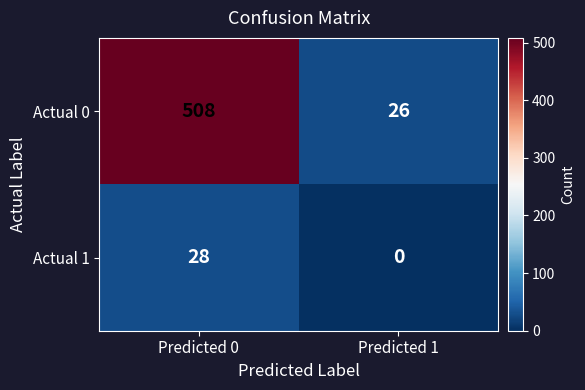

What is the difference between the maximum and minimum values in the Actual 1 series?

28